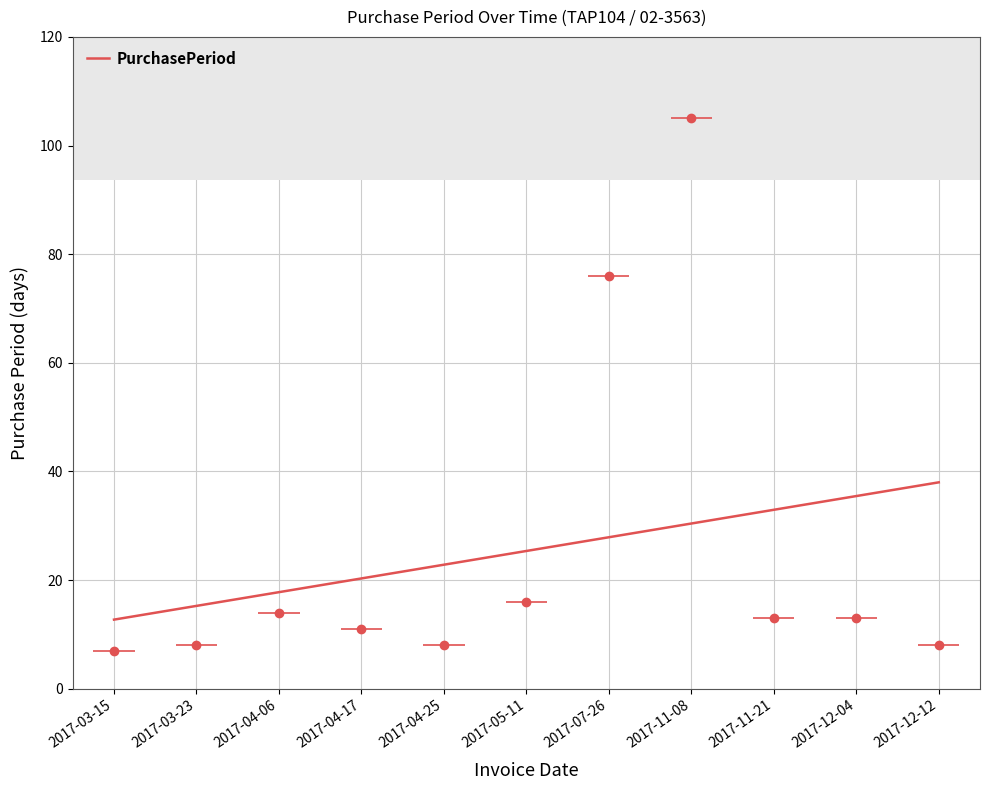

Rank the categories by value from highest to lowest.

2017-11-08, 2017-07-26, 2017-05-11, 2017-04-06, 2017-11-21, 2017-12-04, 2017-04-17, 2017-03-23, 2017-04-25, 2017-12-12, 2017-03-15